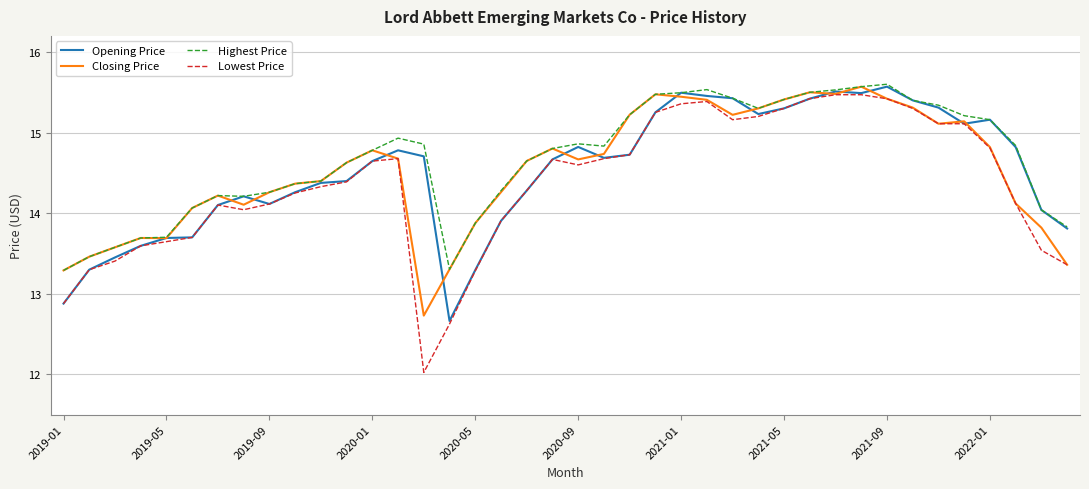

What is the highest value of the Opening Price series?

15.6